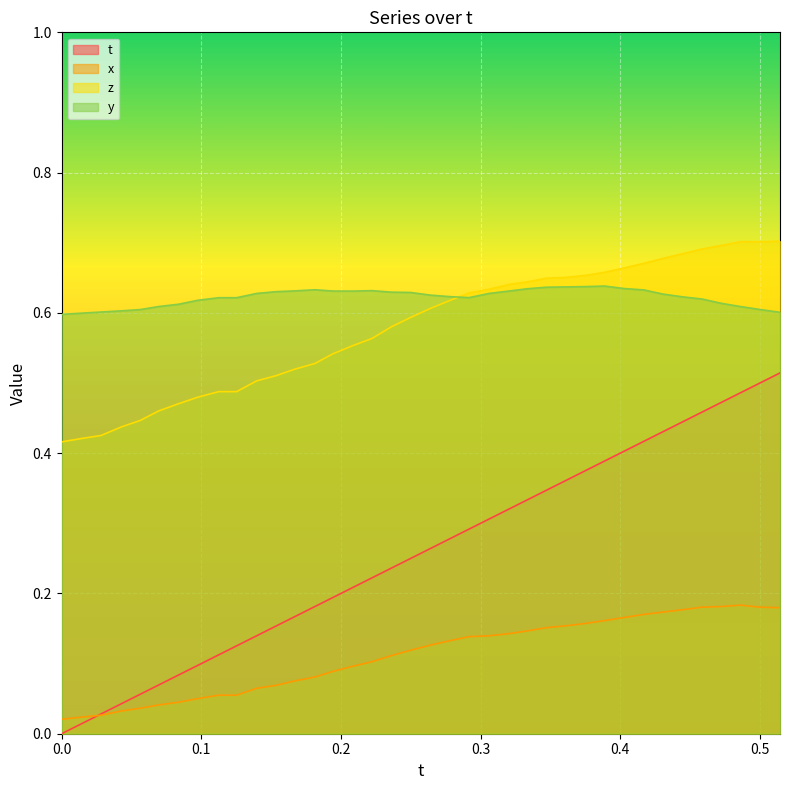

True or false: x has more than 2 points higher than both neighbors.

False